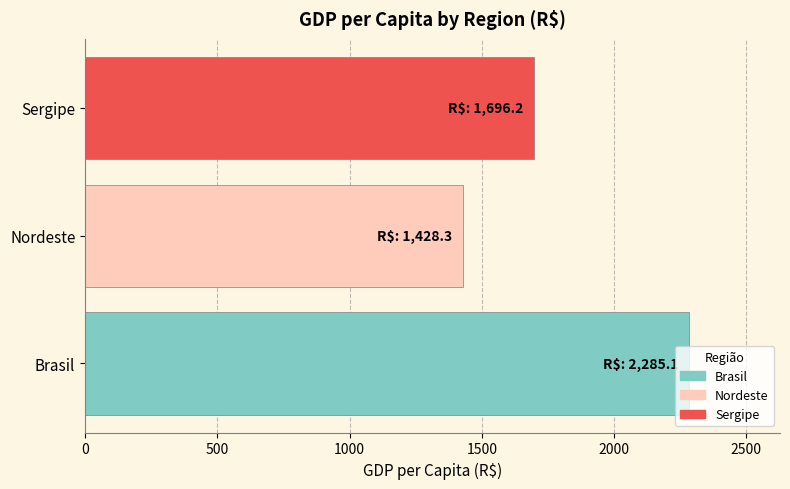

How many bars are there in total?

3